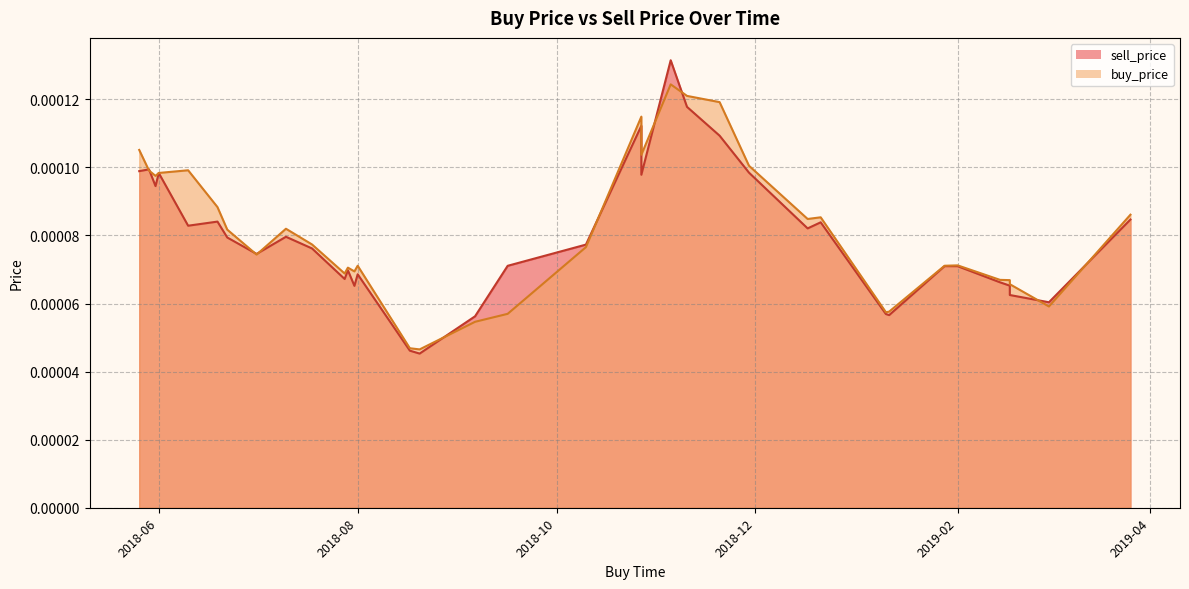

Which series has the widest spread of values?

sell_price